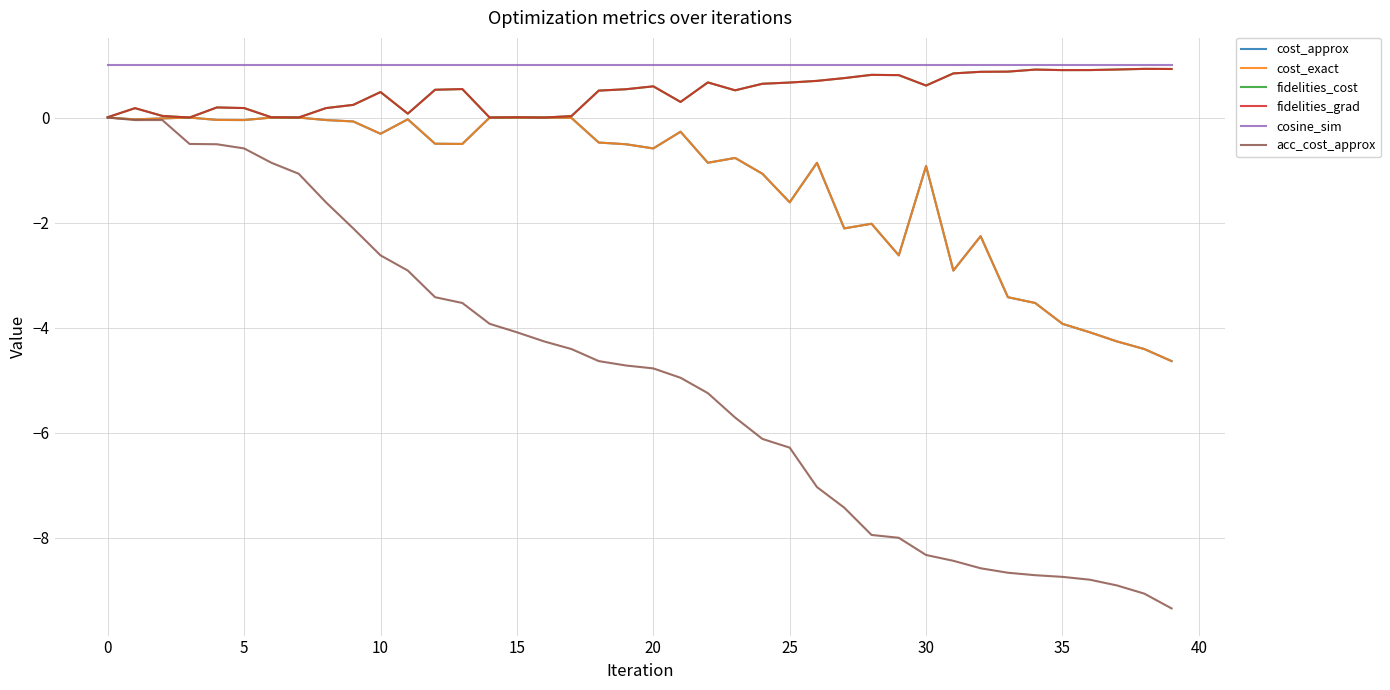

Is this an area chart (filled region under the line)?

No